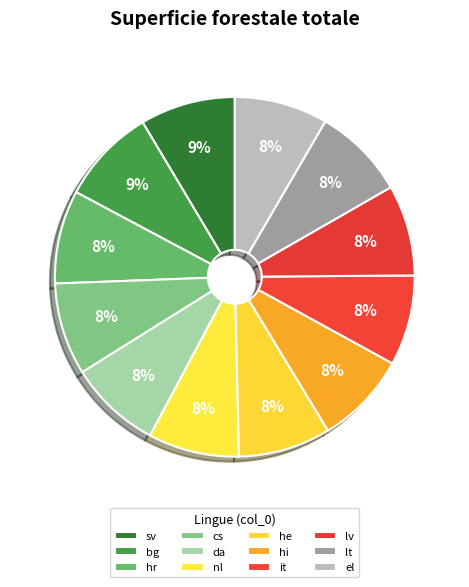

The el slice represents 8% of the pie. True or false?

True